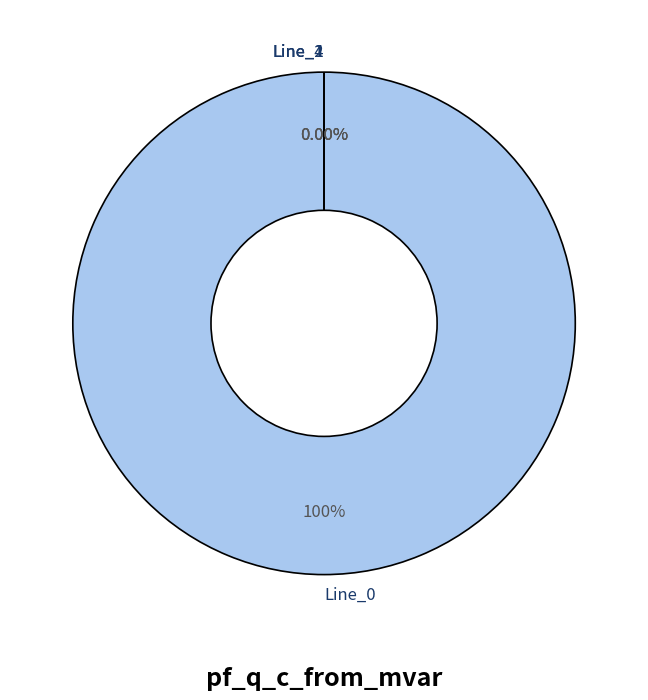

What percentage is the Line_0 slice, to the nearest percent?

100%